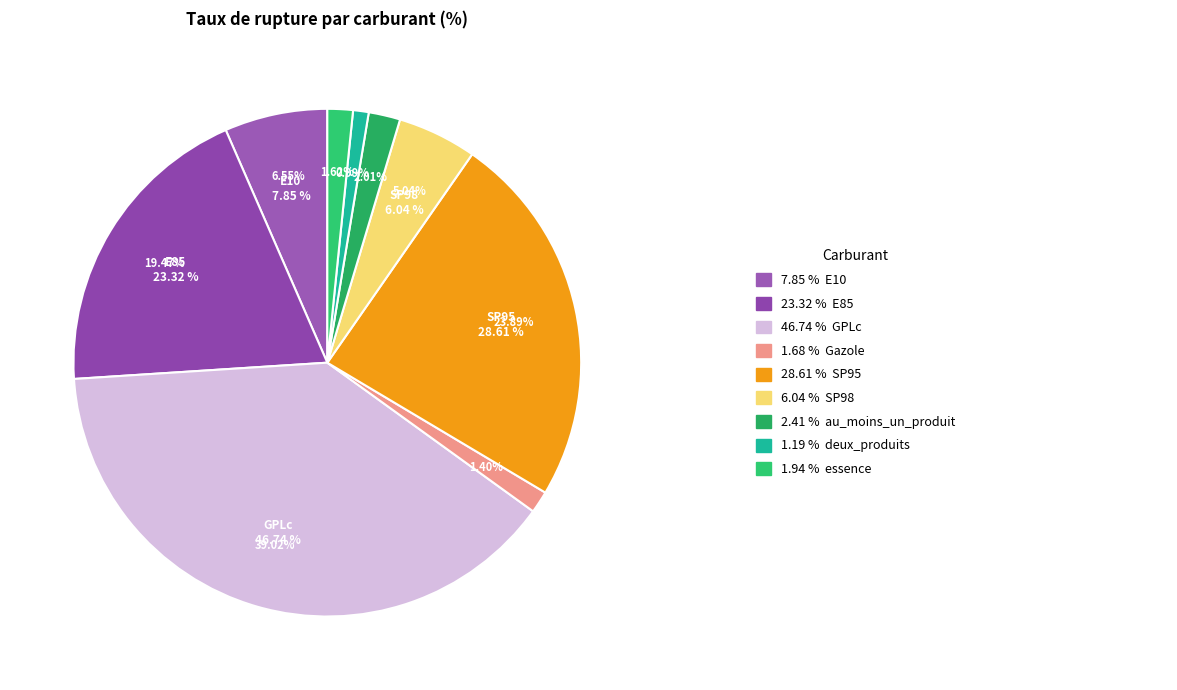

How many slices are in this pie chart?

9